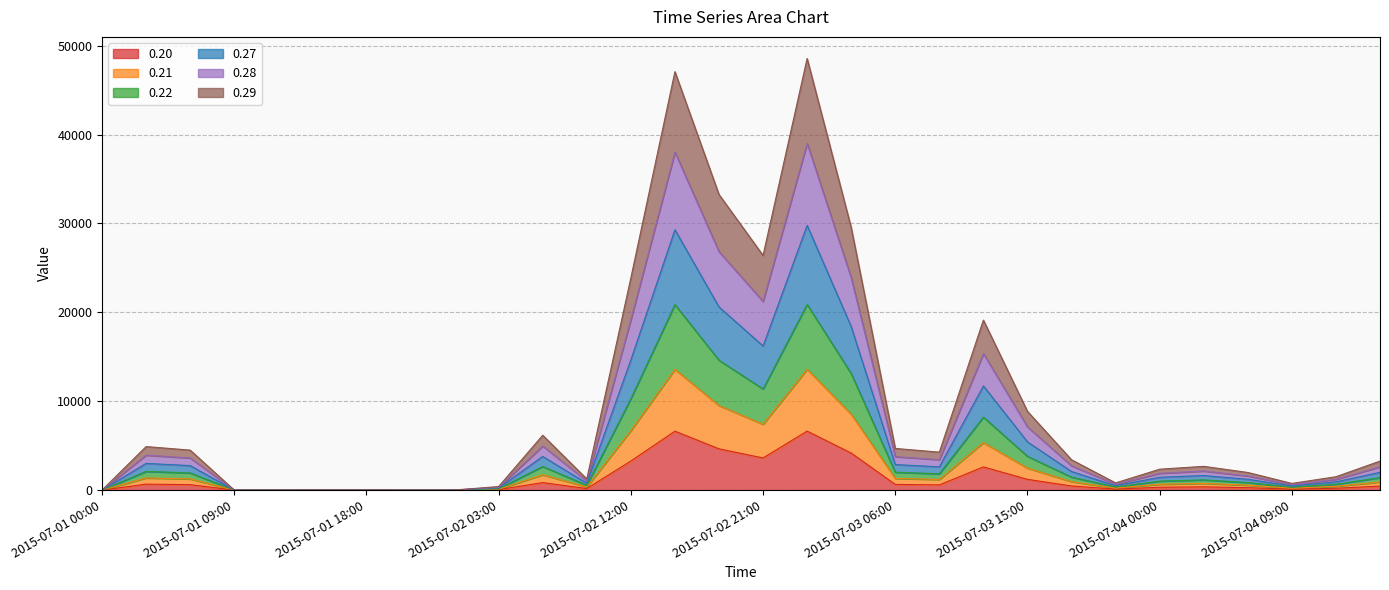

How many values in the 0.27 series exceed 3262?

15